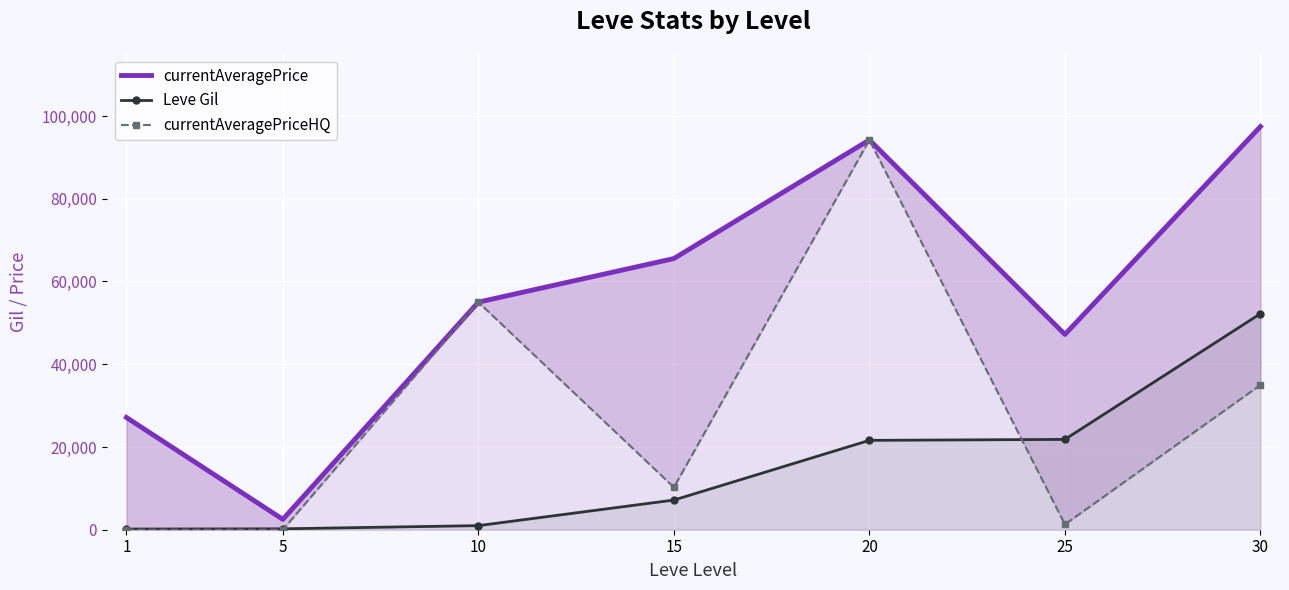

True or false: Leve Gil and currentAveragePrice cross at least once.

False